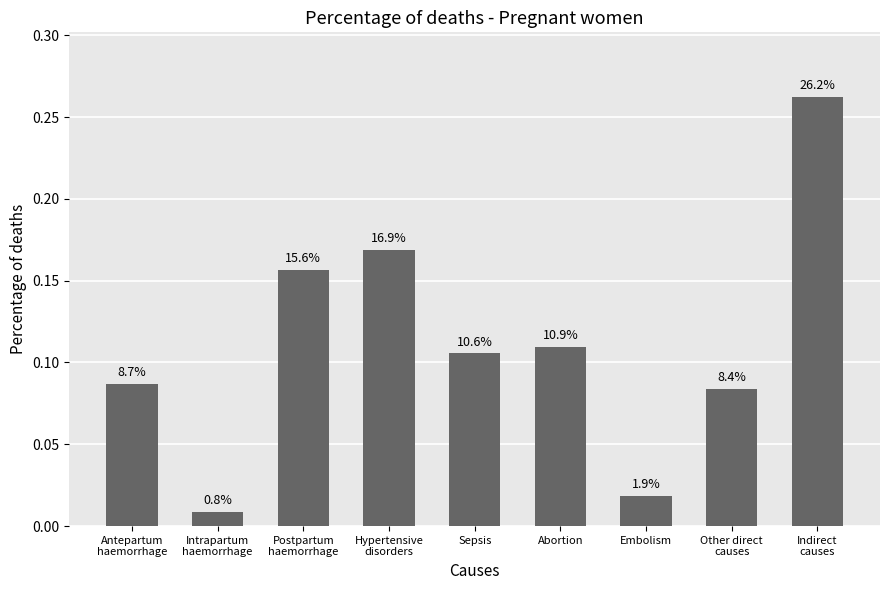

What is the change in value from Postpartum
haemorrhage to Embolism?

-0.1